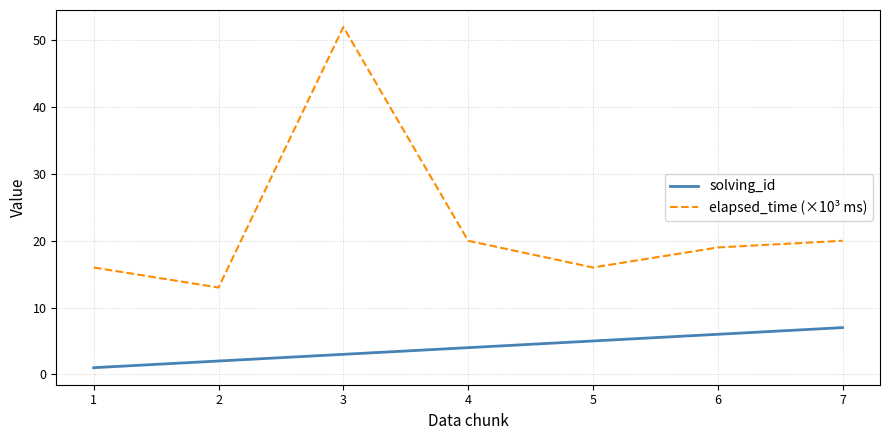

Is the value of elapsed_time (×10³ ms) at 6 greater than the value of solving_id at 5?

Yes